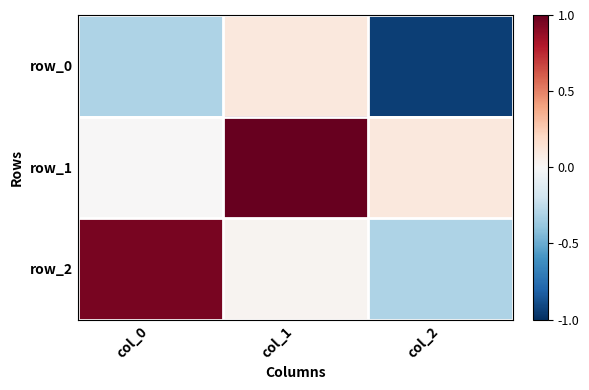

What is the maximum value for row_1?

1.0